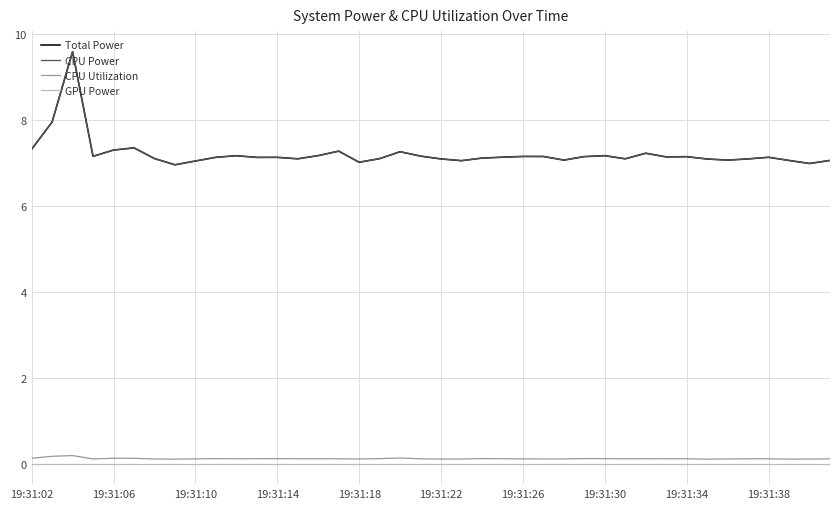

What is the difference between the maximum and minimum values in the CPU Power series?

2.6